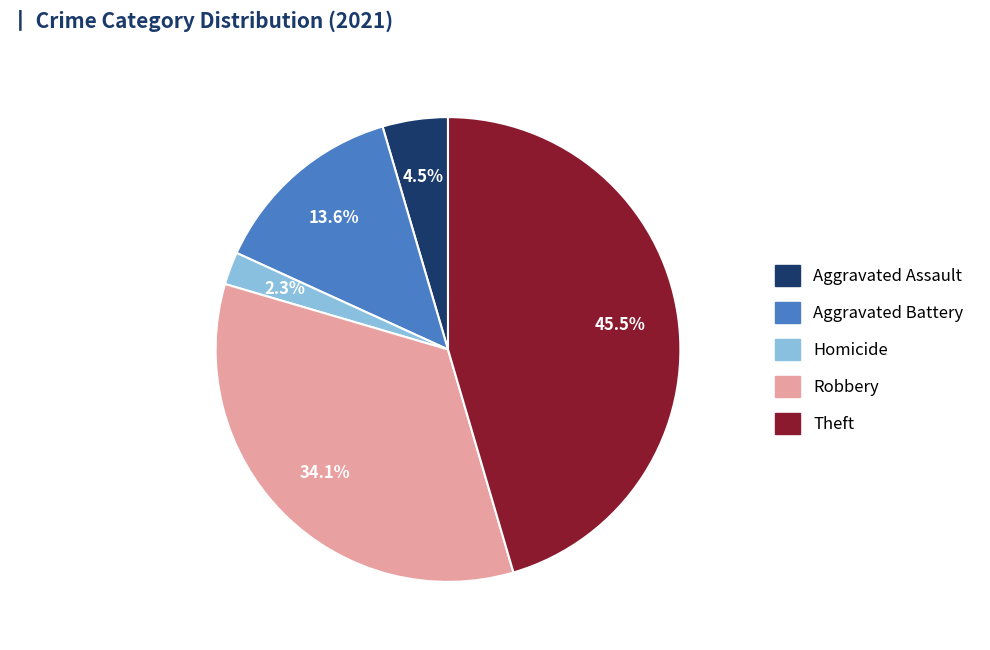

How many slices are in this pie chart?

5